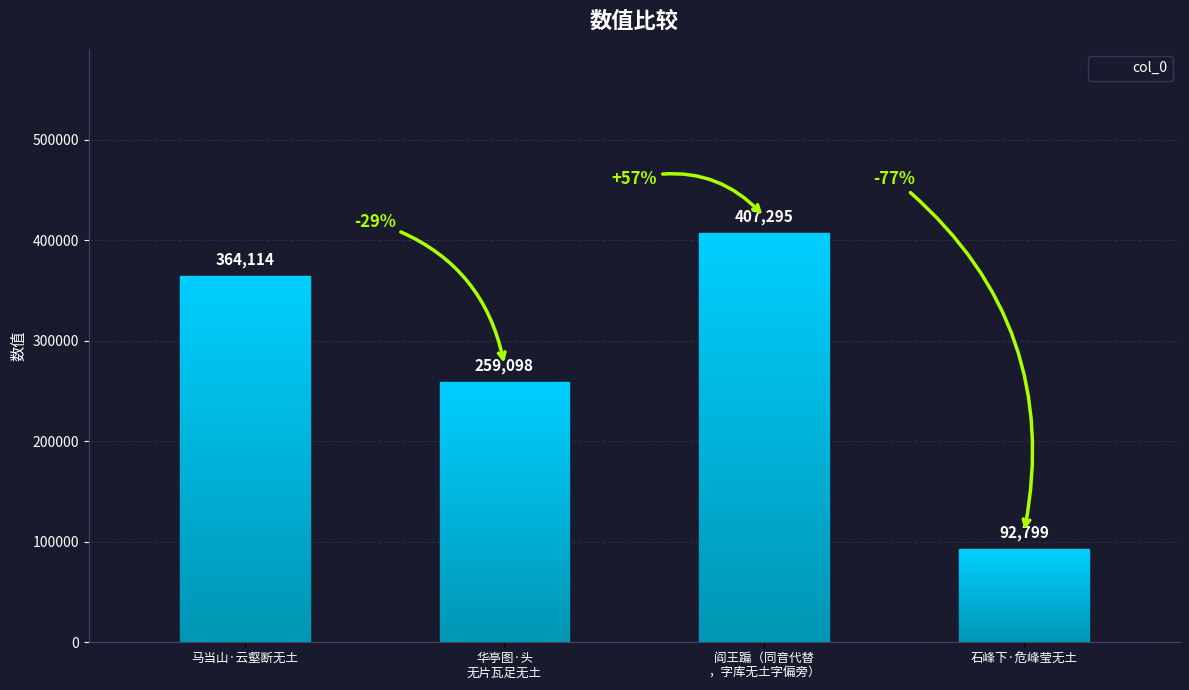

The chart shows a value of 428659 at 华亭图·头
无片瓦足无土. True or false?

False